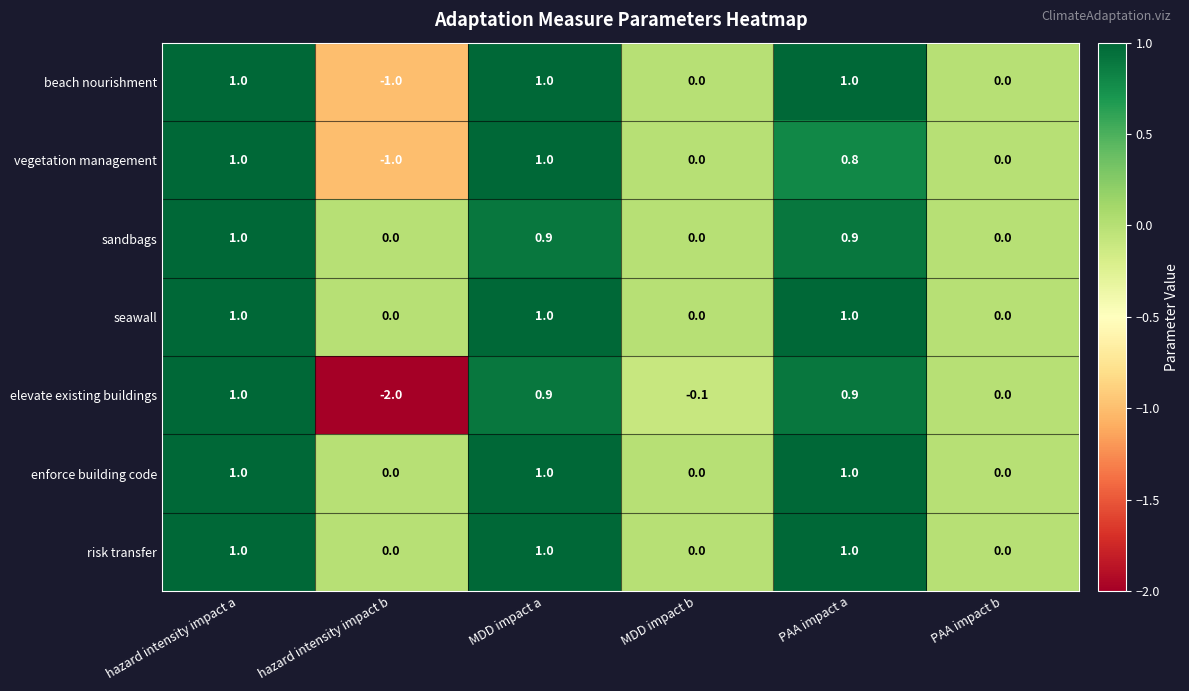

What is the sum of all elevate existing buildings values?

0.7